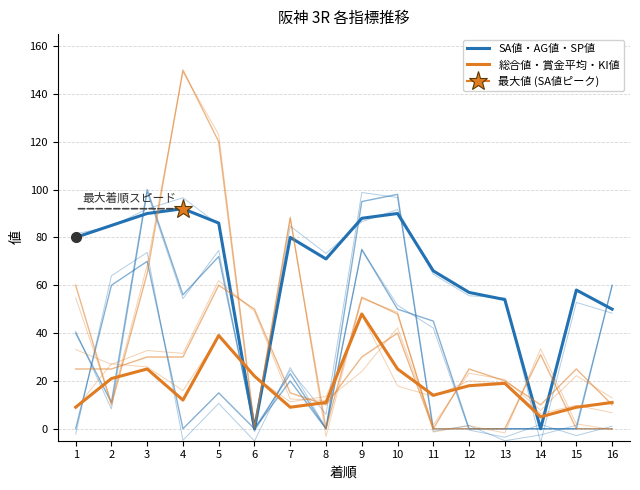

Which series has the largest range (max minus min)?

SA値